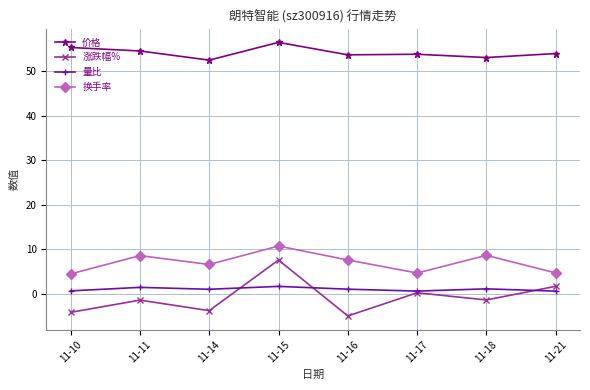

True or false: 涨跌幅% has more than 0 points higher than both neighbors.

True